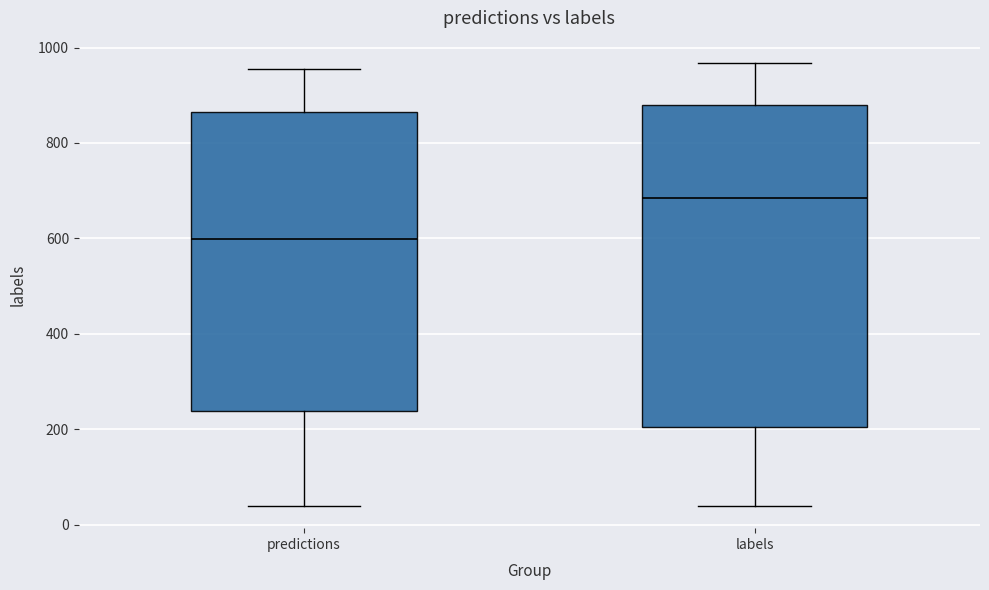

Reading left to right, read every box against the y-axis: the position of its median line, the range the box covers, and the ends of its whiskers. The values are not printed on the chart, so give them approximately, as read against the axis.

predictions: median 600, box 240 to 860, whiskers 40 to 960
labels: median 680, box 200 to 880, whiskers 40 to 960